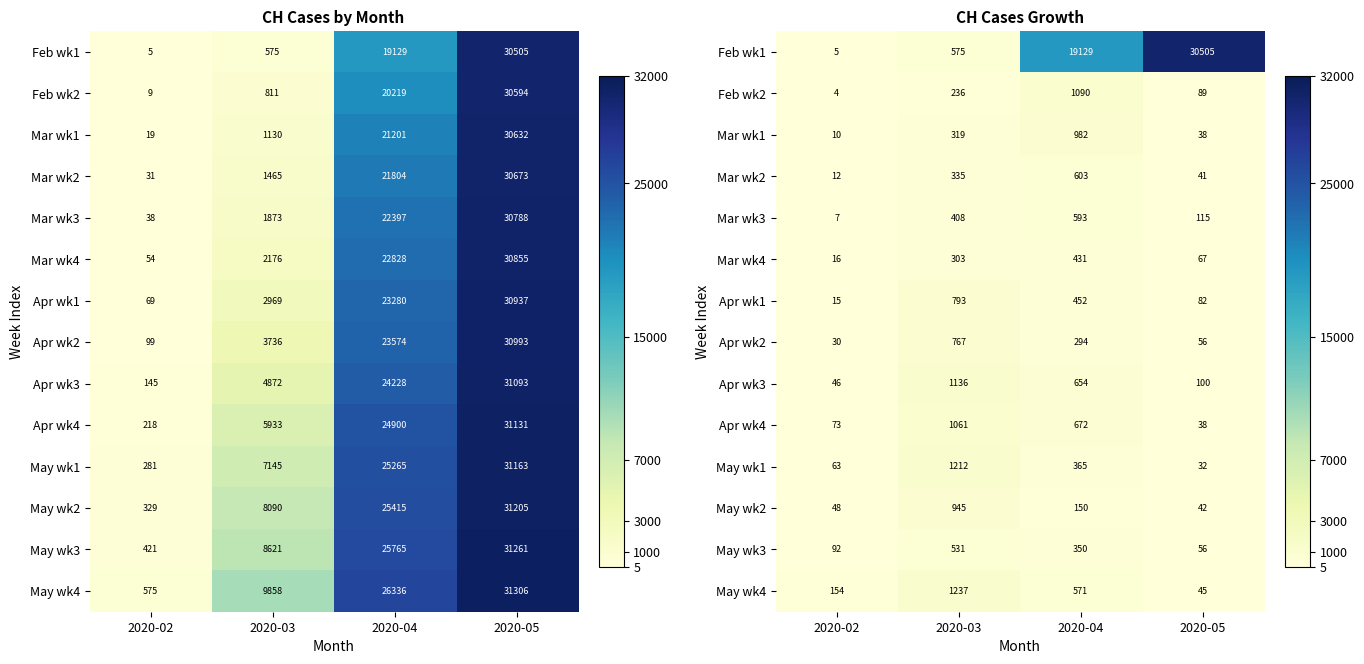

At which label does Mar wk4 reach its minimum?

2020-02